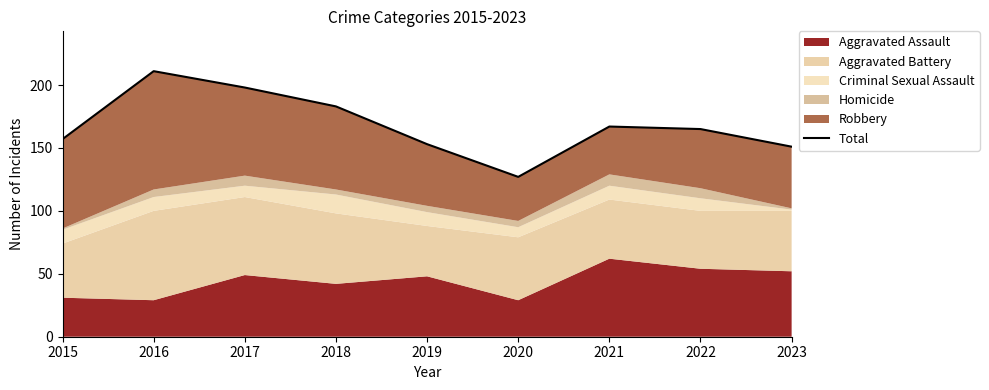

List the labels in order of value, largest first.

2016, 2017, 2018, 2021, 2022, 2015, 2019, 2023, 2020